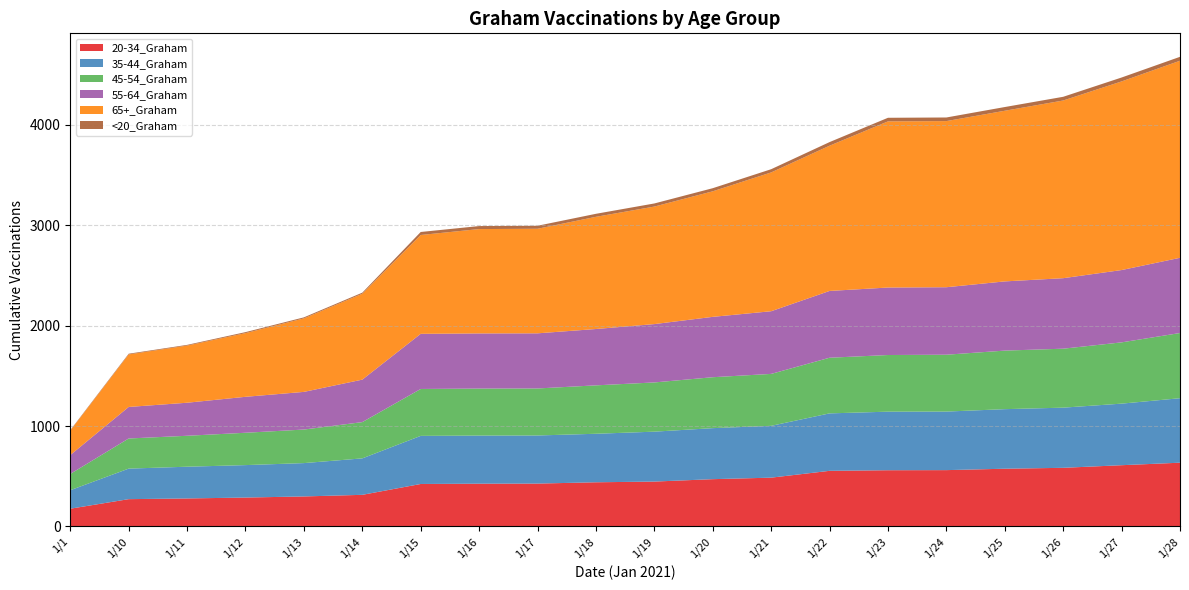

Reading left to right, what are all the values shown in this chart?

20-34_Graham: 177	272	279	288	299	315	423	426	427	440	447	471	486	554	560	561	575	584	610	635
35-44_Graham: 184	304	316	323	332	363	479	479	479	483	497	508	516	572	583	583	593	599	613	642
45-54_Graham: 162	300	308	322	334	361	467	468	468	482	490	507	517	554	564	566	583	587	610	649
55-64_Graham: 188	314	329	358	375	423	549	549	549	561	581	601	624	665	672	672	689	702	720	749
65+_Graham: 243	523	569	634	732	855	984	1039	1041	1117	1170	1250	1382	1446	1654	1654	1699	1769	1878	1962
<20_Graham: 5	7	7	10	10	11	30	30	30	30	31	31	32	36	36	36	37	37	39	39